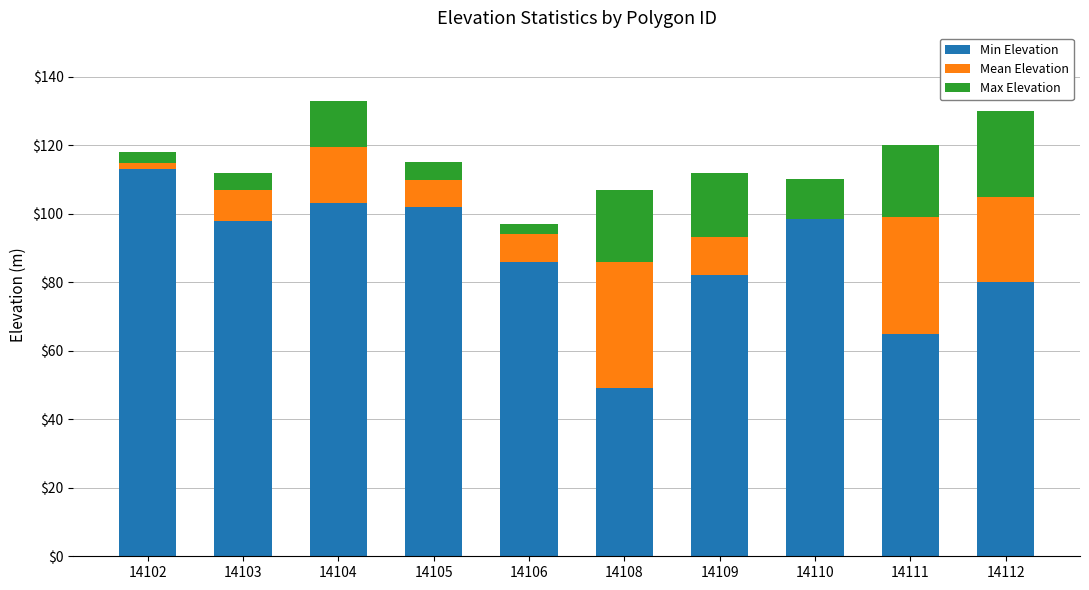

What is the value of the Max Elevation bar at the 7th from the left?

18.8